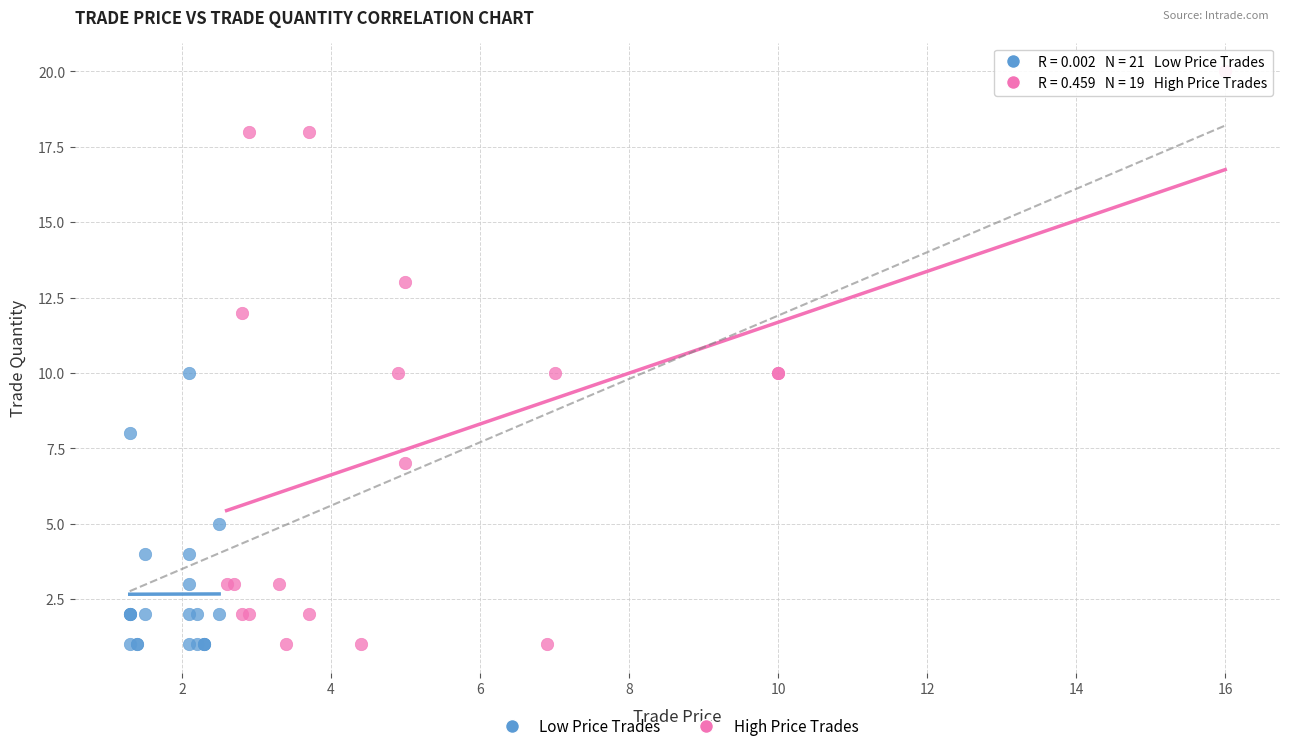

What are all the series names shown in the legend?

Low Price Trades, High Price Trades